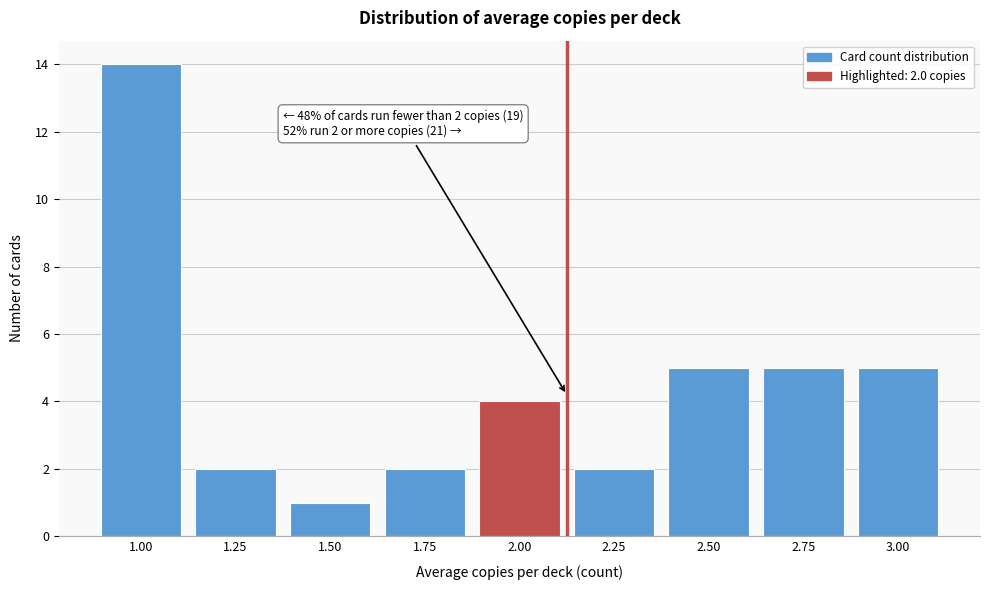

Reading right to left, list all the values displayed in this chart.

3.00=5	2.75=5	2.50=5	2.25=2	2.00=4	1.75=2	1.50=1	1.25=2	1.00=14